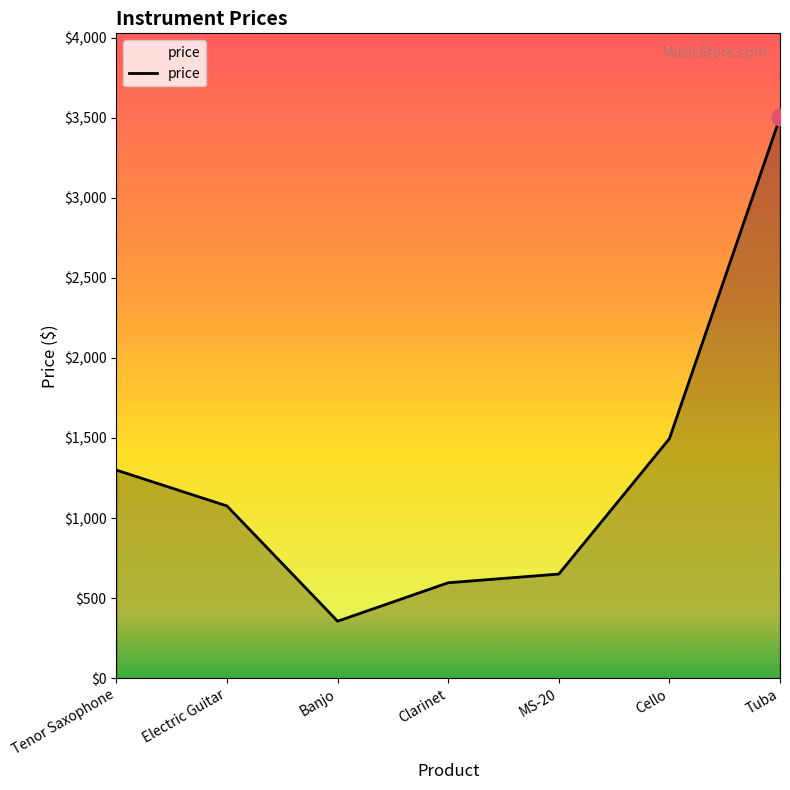

Reading right to left, transcribe all the data shown in this chart.

Tuba=3501.0	Cello=1495.5	MS-20=650.3	Clarinet=596.0	Banjo=356.0	Electric Guitar=1075.5	Tenor Saxophone=1299.3